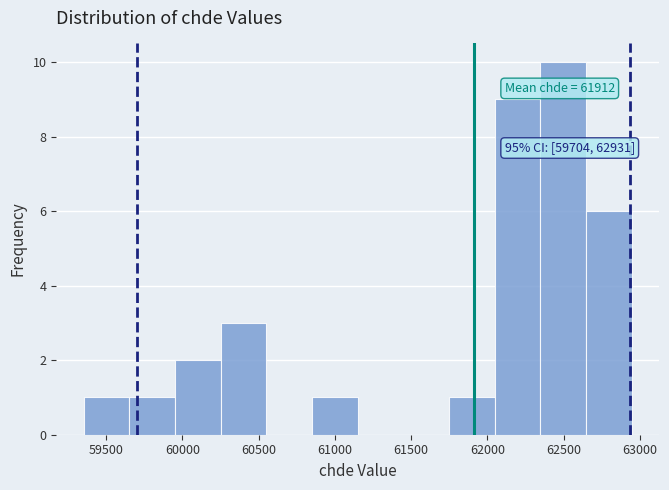

Over which range of the x-axis is the bar tallest?

62350 to 62650